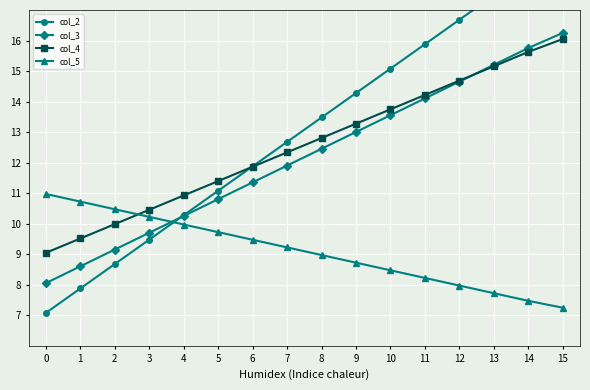

What is the value of the col_4 point at the 2nd from the left?

9.5